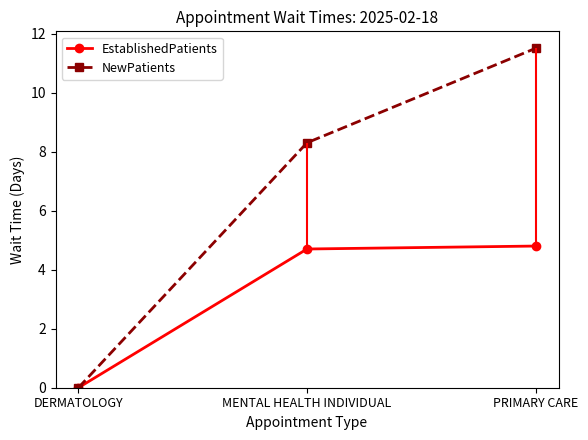

At which label does EstablishedPatients reach its minimum?

DERMATOLOGY